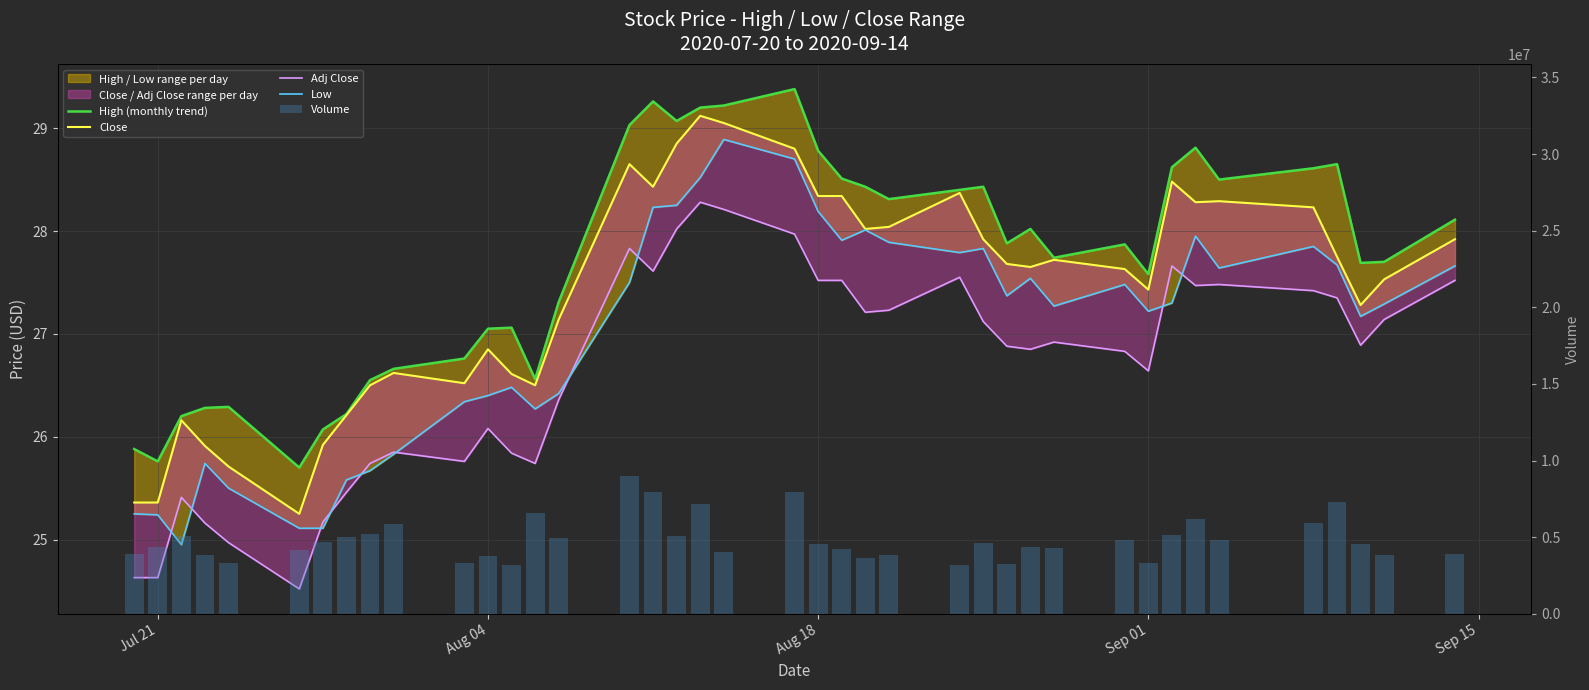

What is the maximum value for Low?

28.9